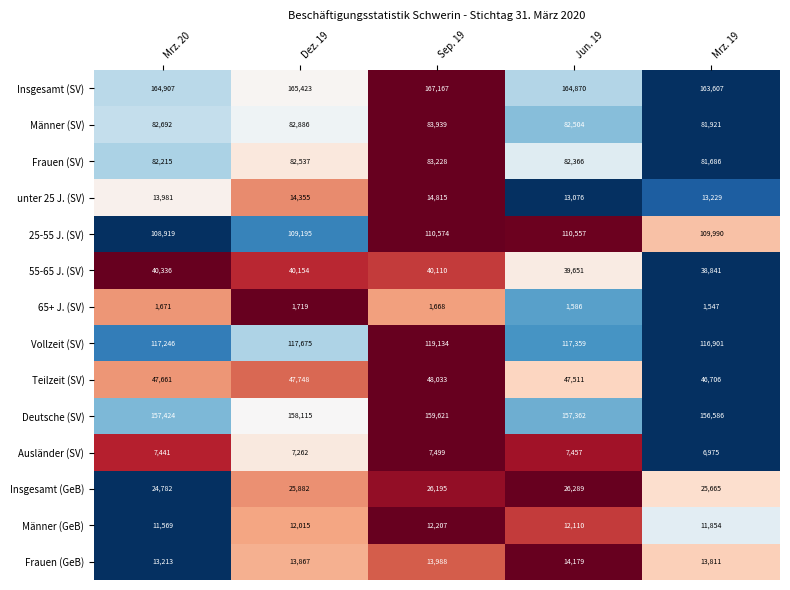

What is the sum of all 55-65 J. (SV) values?

199092